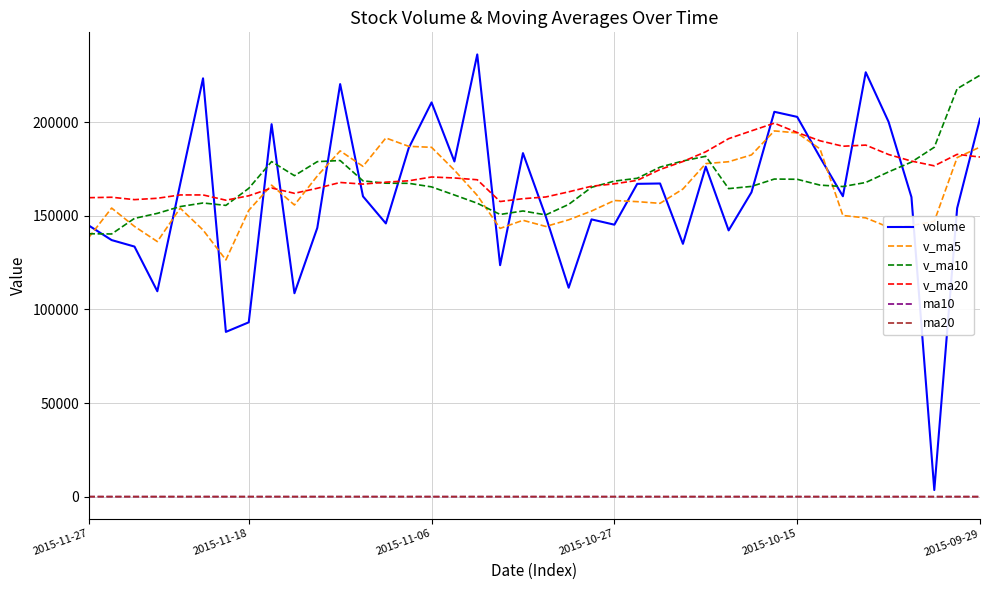

What is the smallest value displayed?

16.2